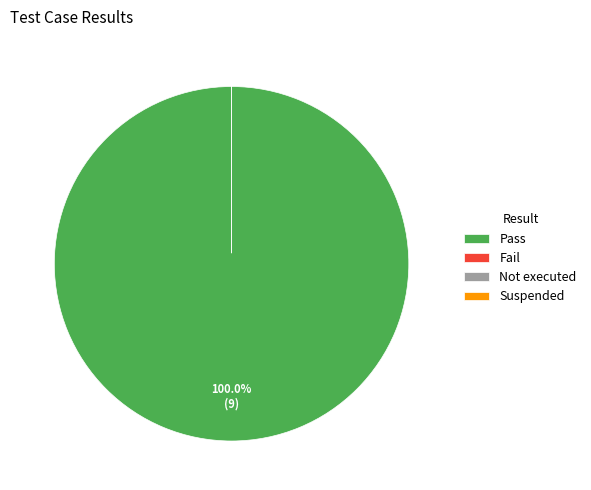

Is it true that Suspended is 0% of the pie?

True